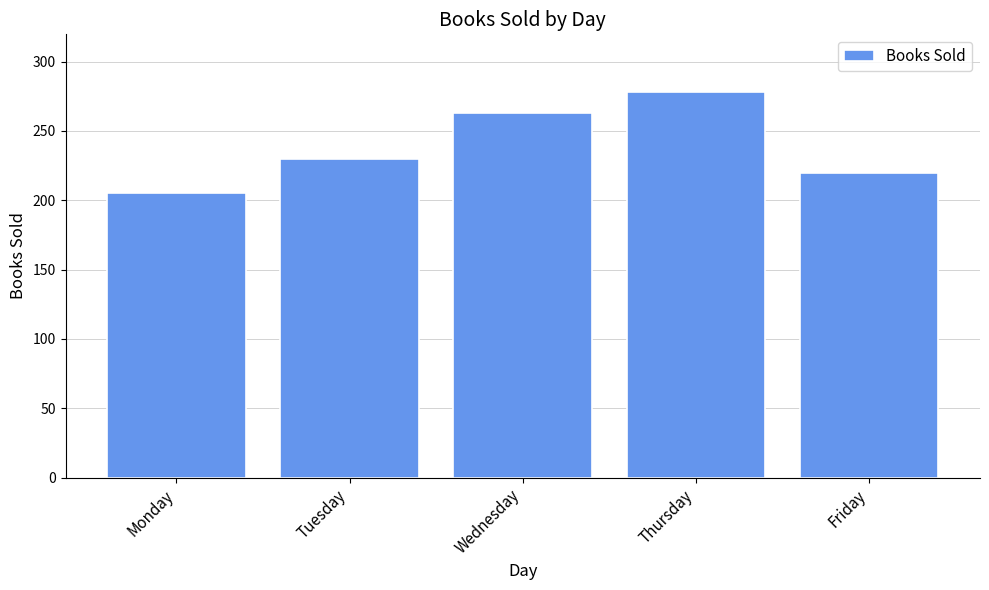

What is the maximum value shown in the chart?

278